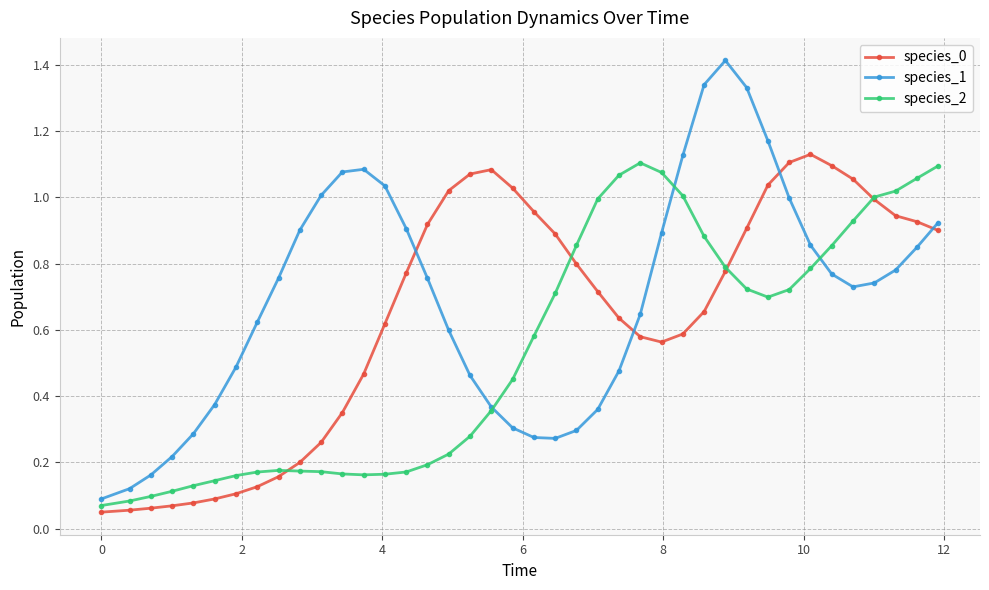

At how many categories does at least one series exceed 0?

40